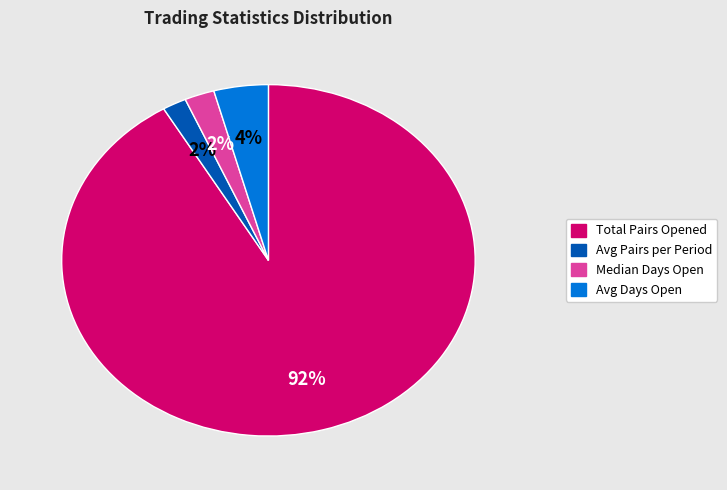

Which category has the biggest portion of the pie?

Total Pairs Opened